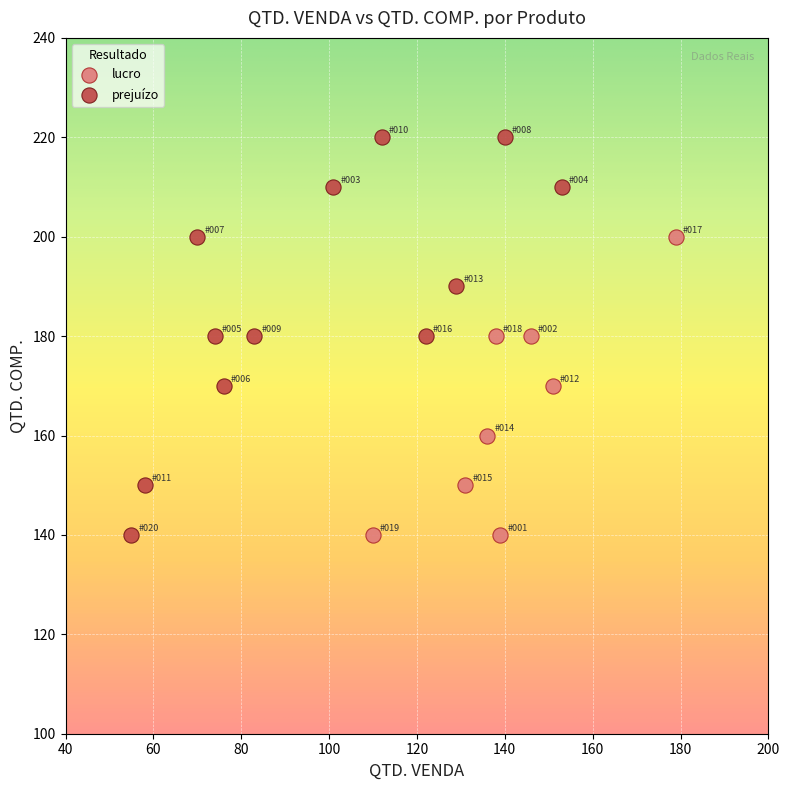

Which series has the largest Y range (max minus min)?

prejuízo